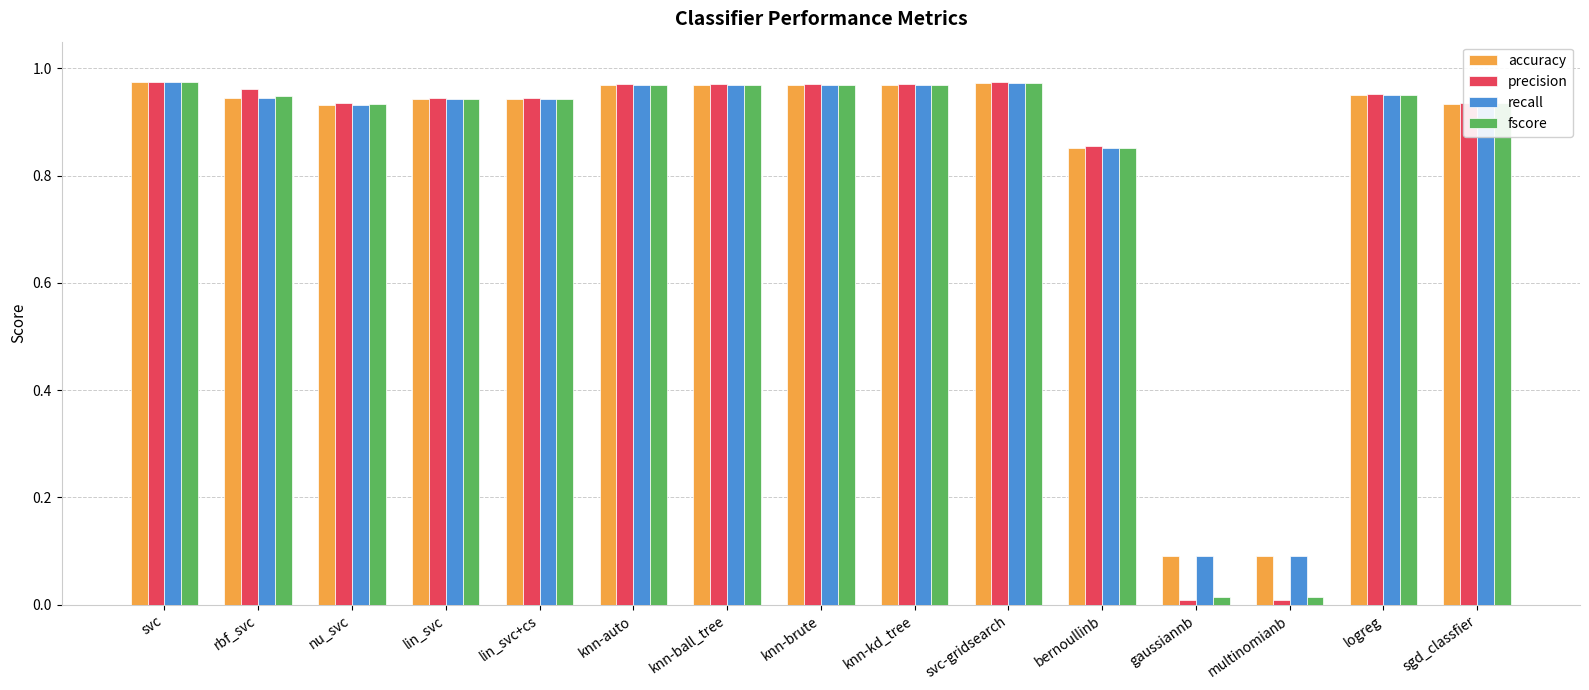

Is it true that precision equals 0.2 at knn-auto?

False